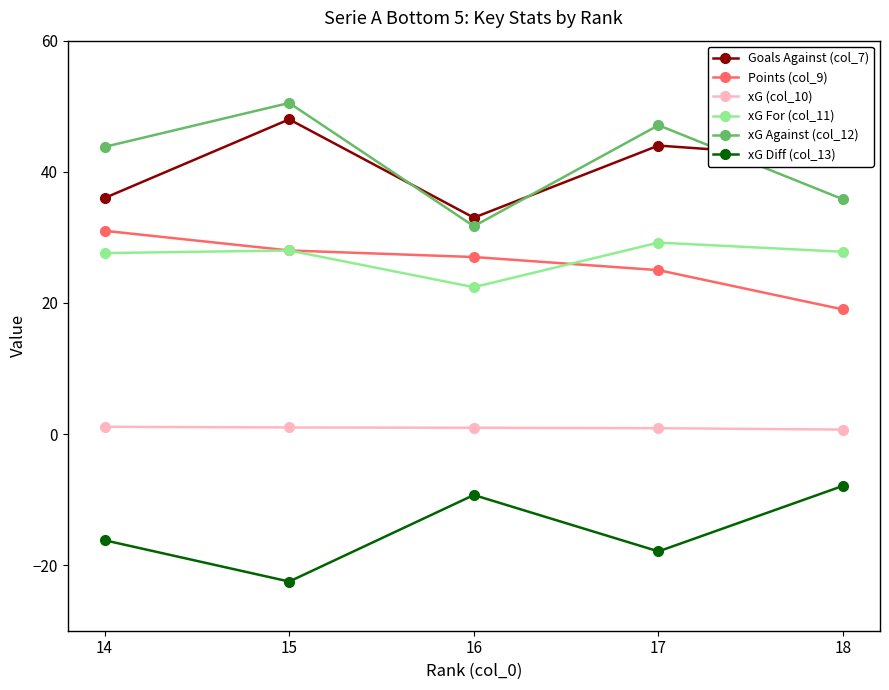

What is the maximum value for Goals Against (col_7)?

48.0